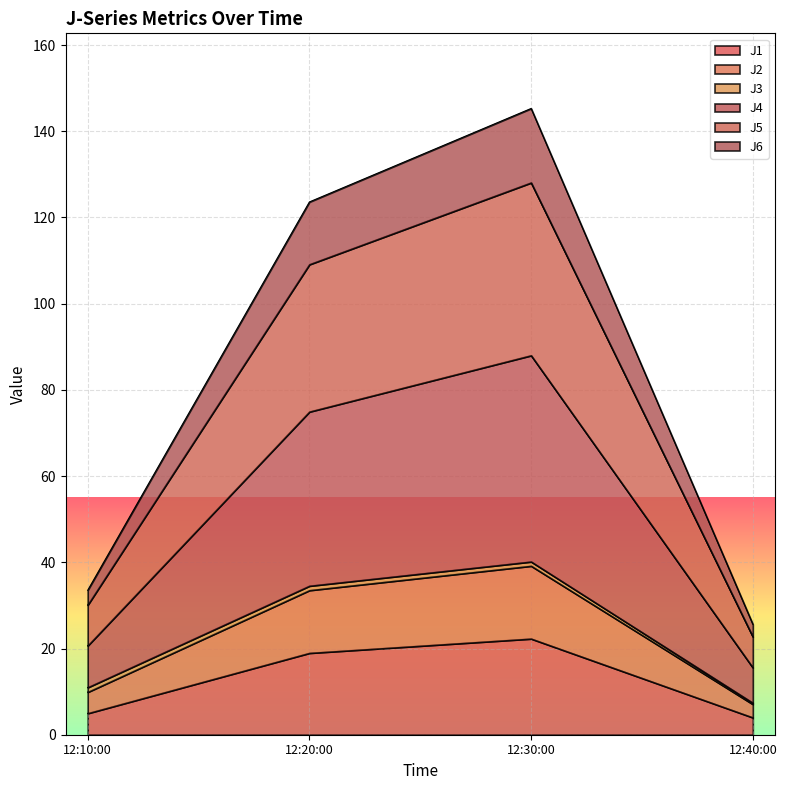

What is the lowest value of the J1 series?

4.0